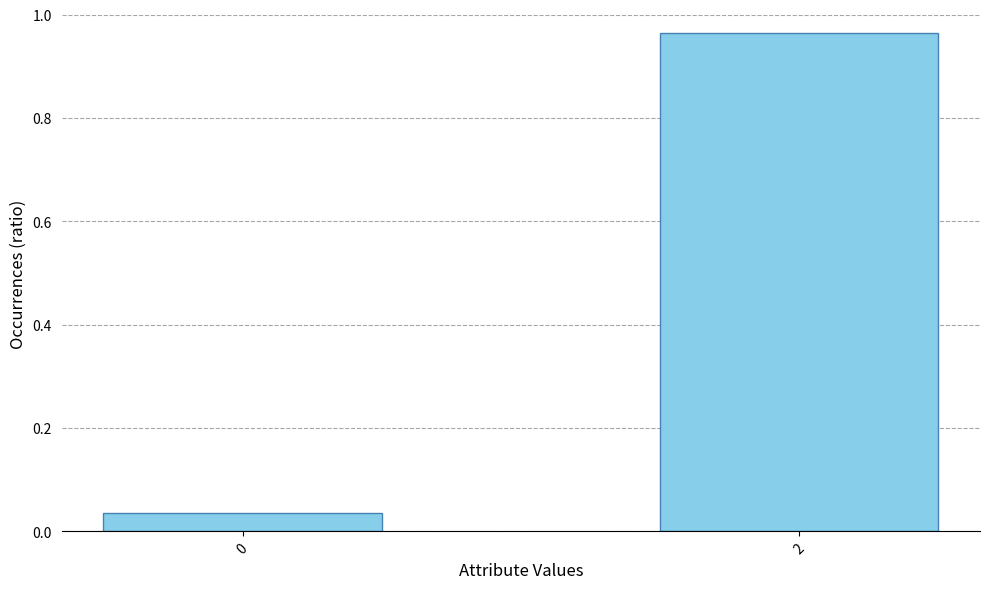

At which category does the chart reach its peak across all series?

2